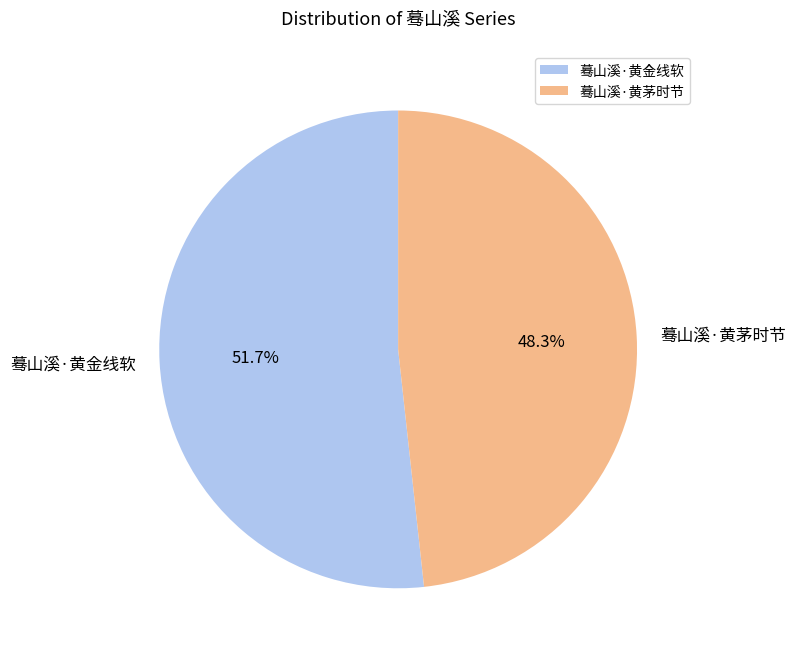

Rank the categories by value from highest to lowest.

蓦山溪·黄金线软, 蓦山溪·黄茅时节